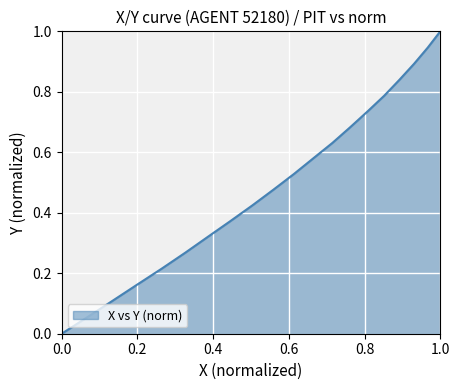

What is the greatest value displayed?

1.0